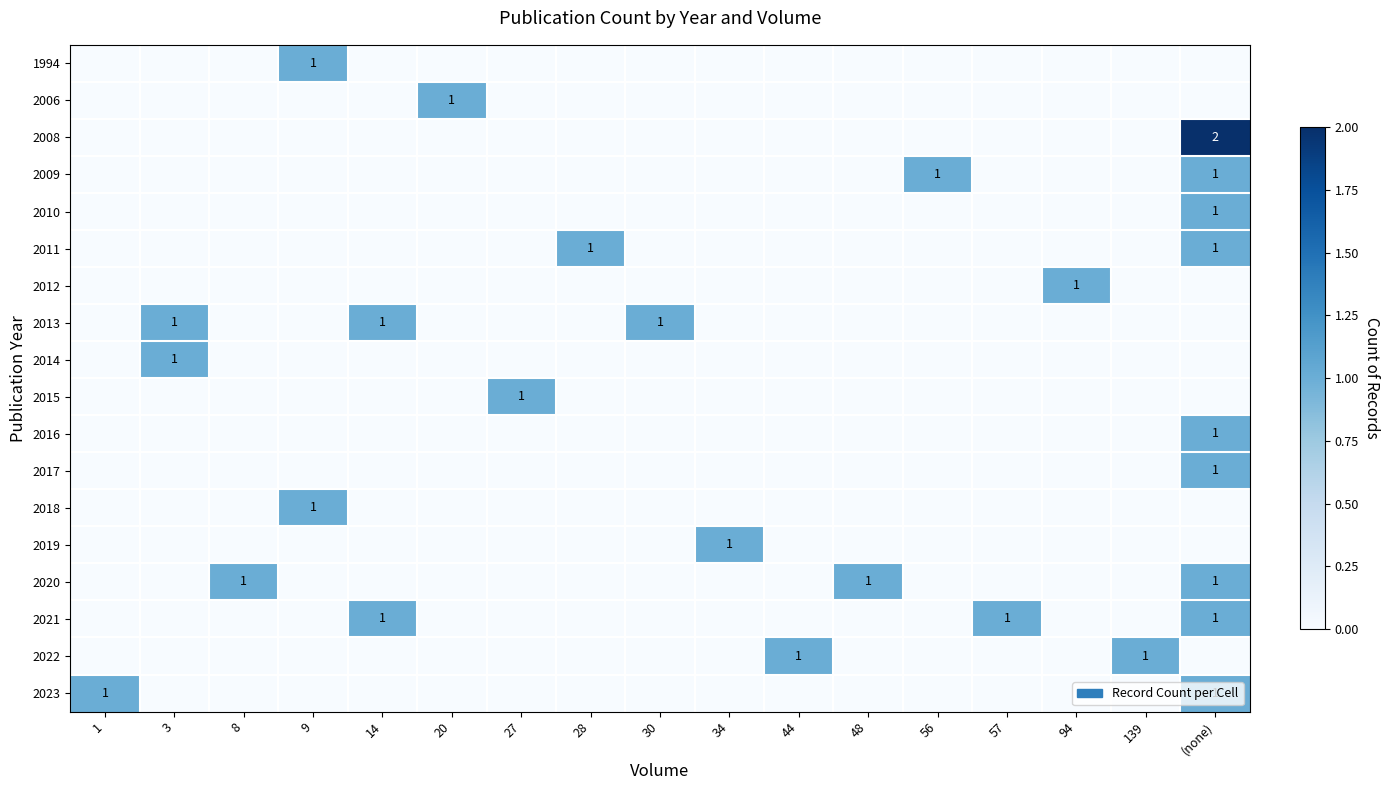

How many positive values does the 2015 series have?

1